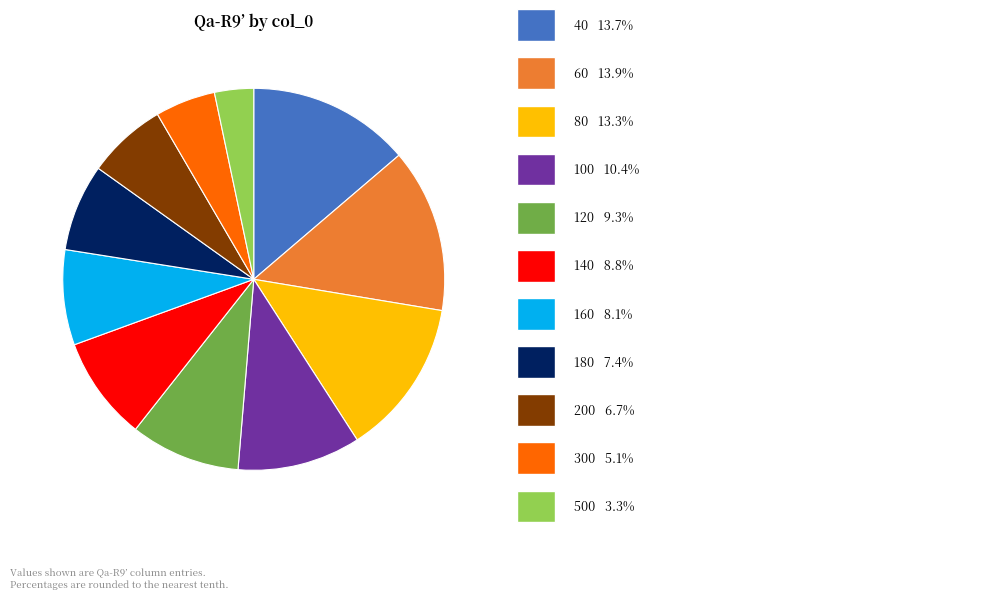

Does any single category account for the majority?

No